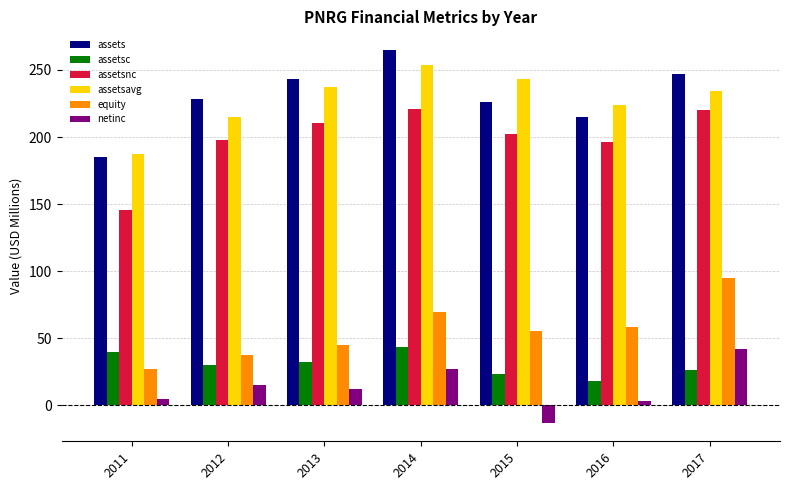

Which series has the largest range (max minus min)?

assets